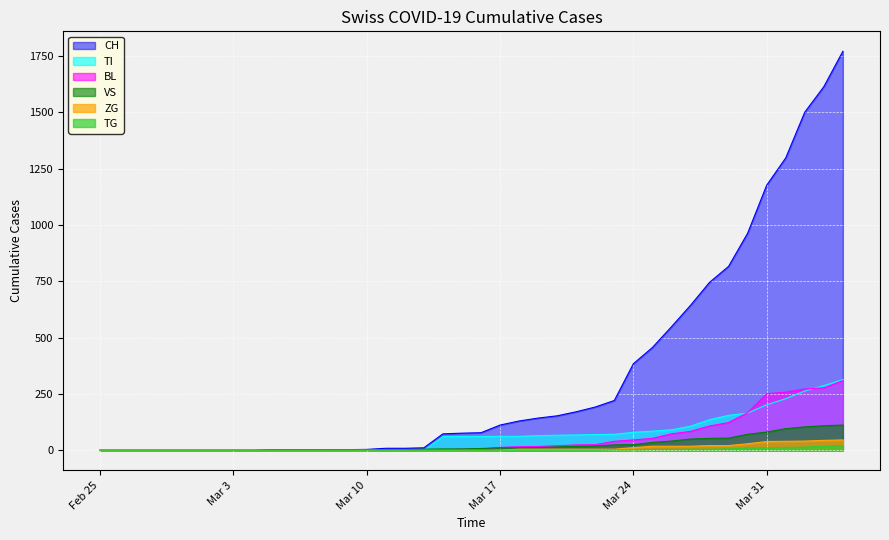

How many values in the TG series exceed 0?

13